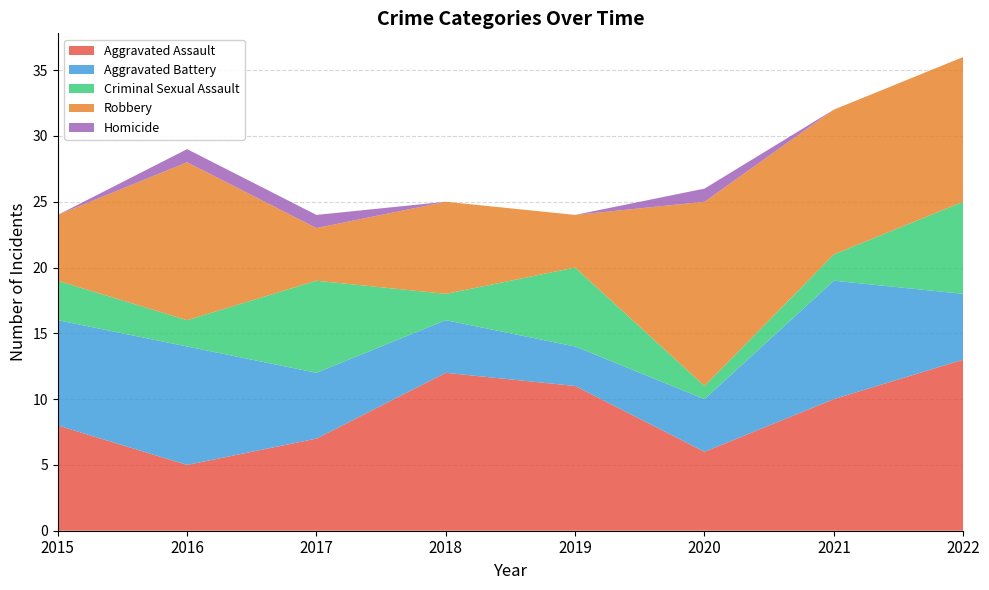

Reading right to left, list all the values displayed in this chart.

Aggravated Assault: 13	10	6	11	12	7	5	8
Aggravated Battery: 5	9	4	3	4	5	9	8
Criminal Sexual Assault: 7	2	1	6	2	7	2	3
Robbery: 11	11	14	4	7	4	12	5
Homicide: 0	0	1	0	0	1	1	0